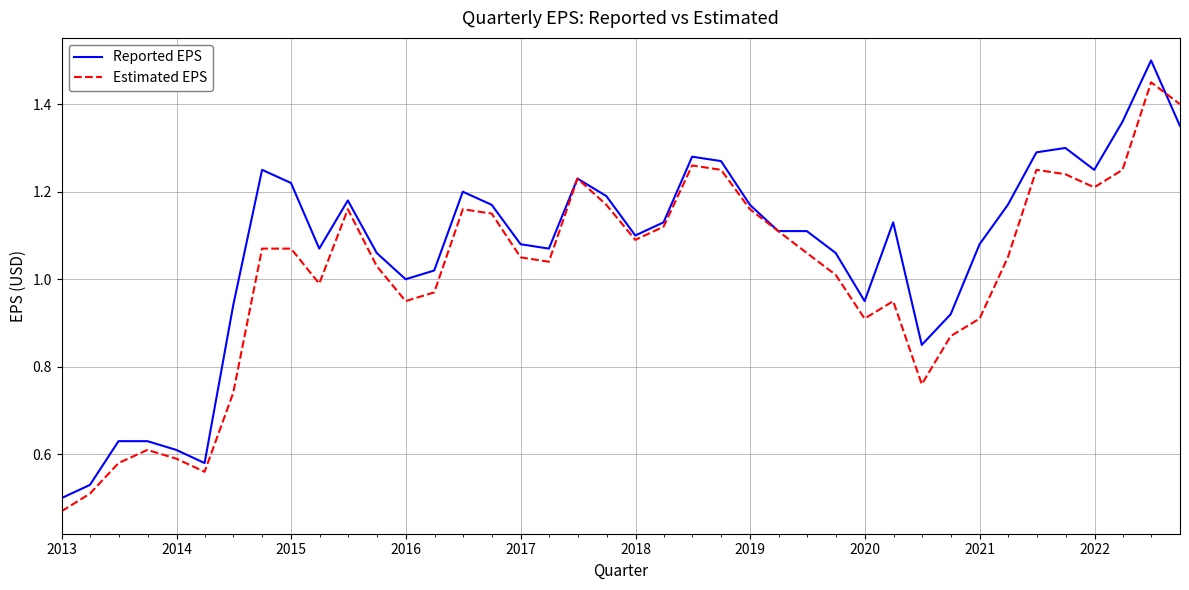

After their last crossing, which series has the higher values: Estimated EPS or Reported EPS?

Estimated EPS